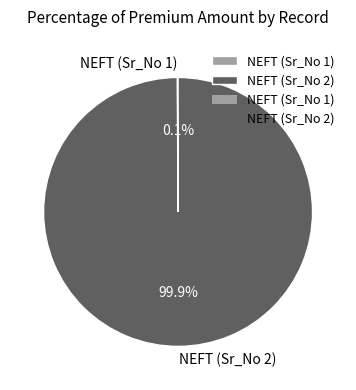

To the nearest percent, what is the difference between the largest and smallest slice percentages?

100%